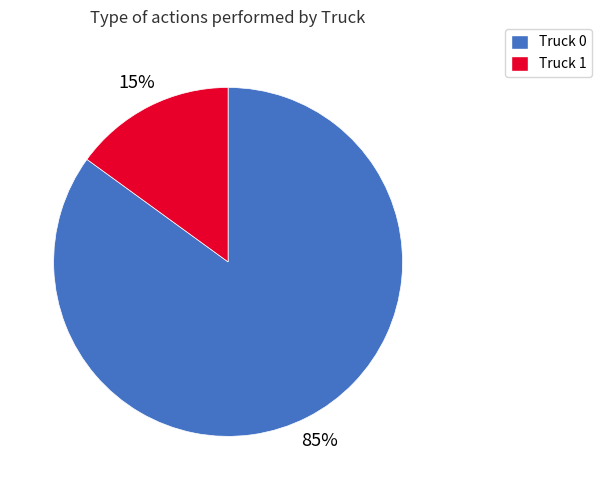

What is the majority slice?

Truck 0